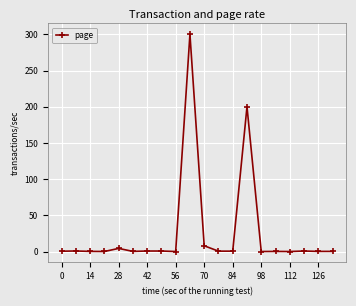

What is the smallest value displayed?

0.1